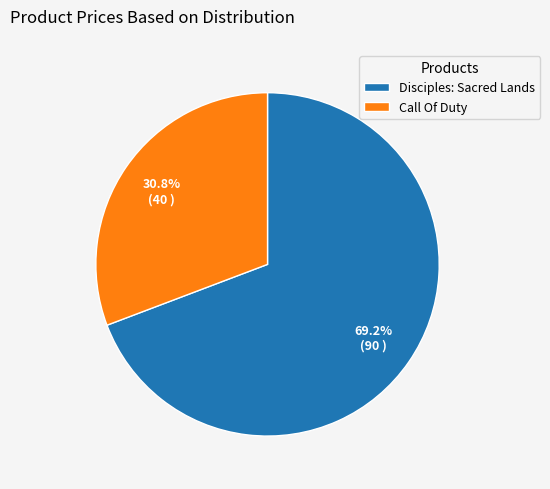

Does Disciples: Sacred Lands represent more than half of the total?

Yes